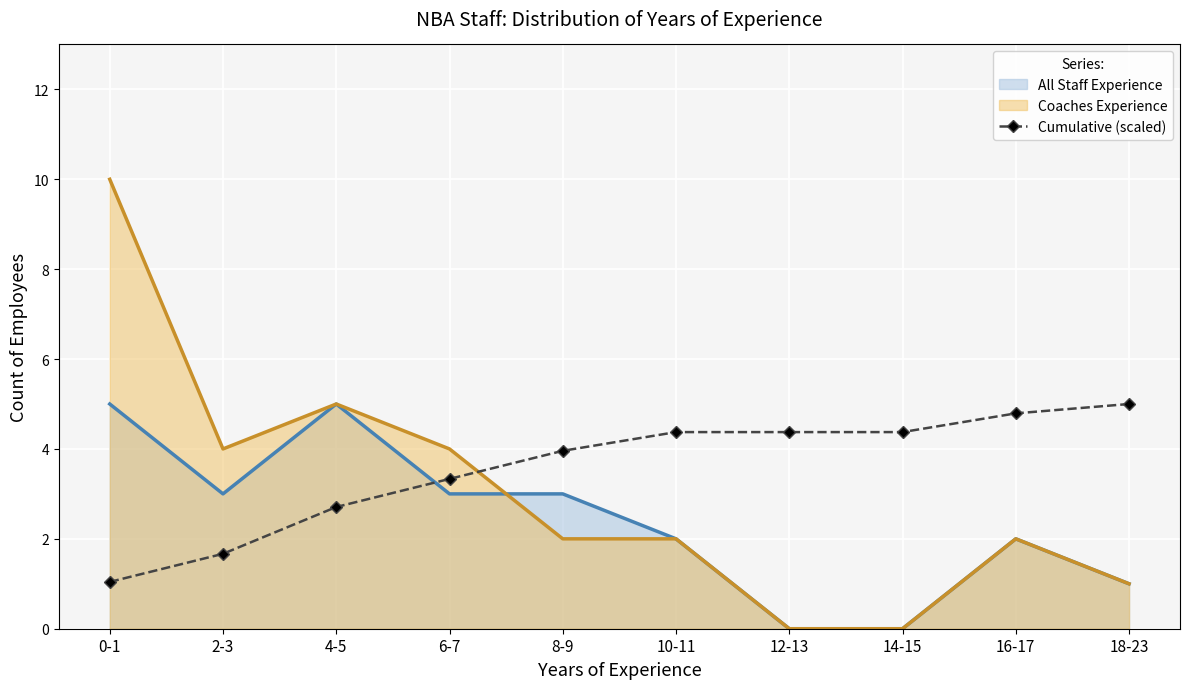

Rank the series by their average value, from lowest to highest.

All Staff Experience, Coaches Experience, Cumulative (scaled)